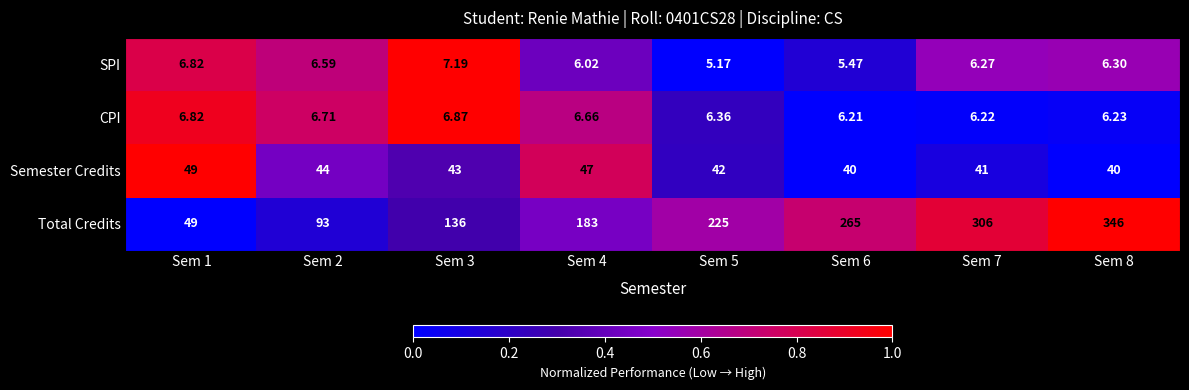

What is the greatest value displayed?

346.0